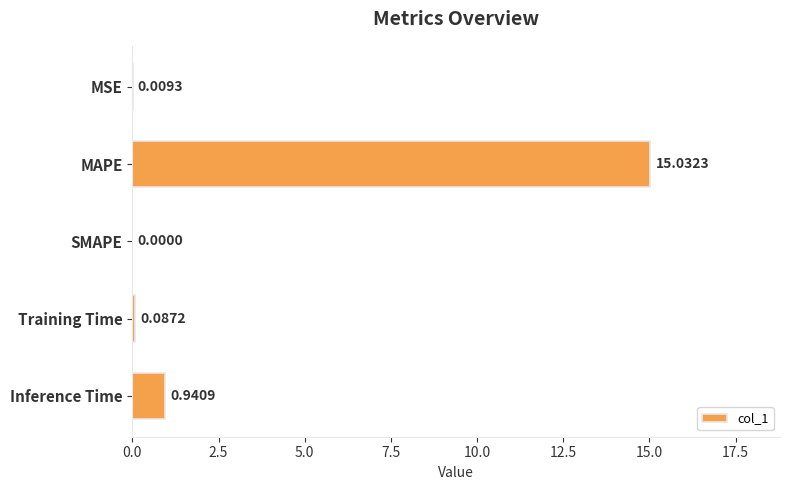

Where is the data nearest to the value 7?

Inference Time